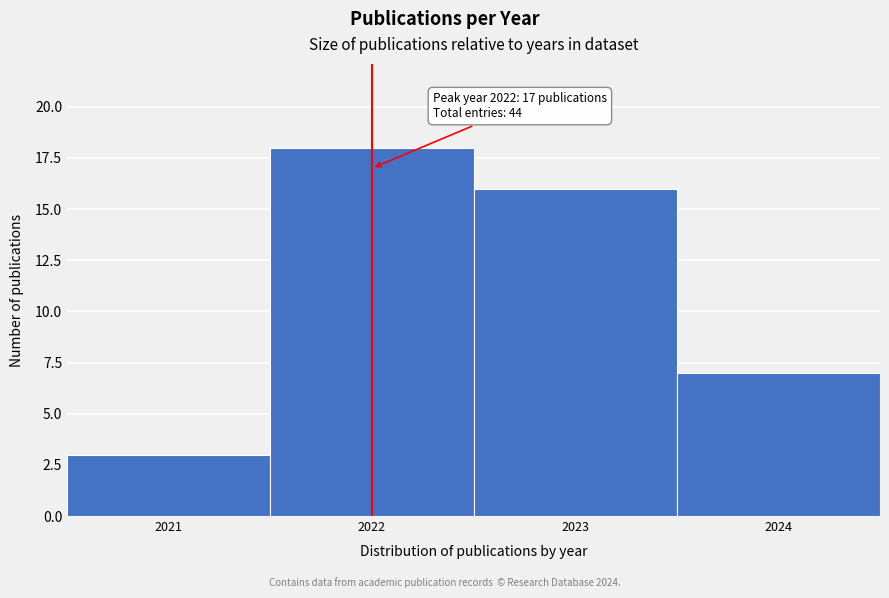

Reading right to left, transcribe all the data shown in this chart.

2024=7	2023=16	2022=18	2021=3